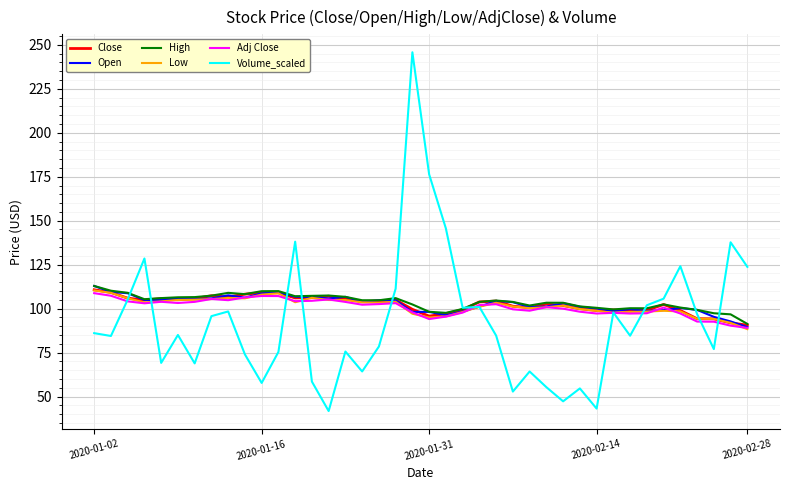

Which series has the widest spread of values?

Volume_scaled